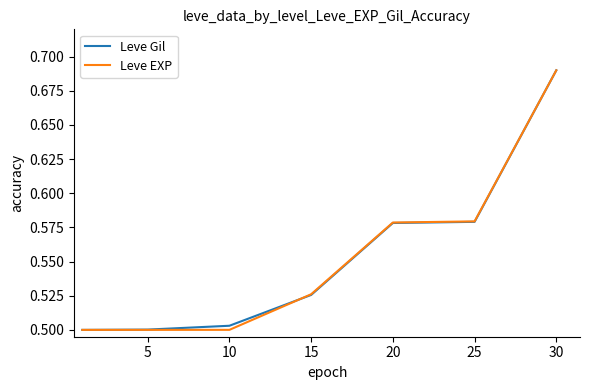

At how many categories does at least one series exceed 0?

7